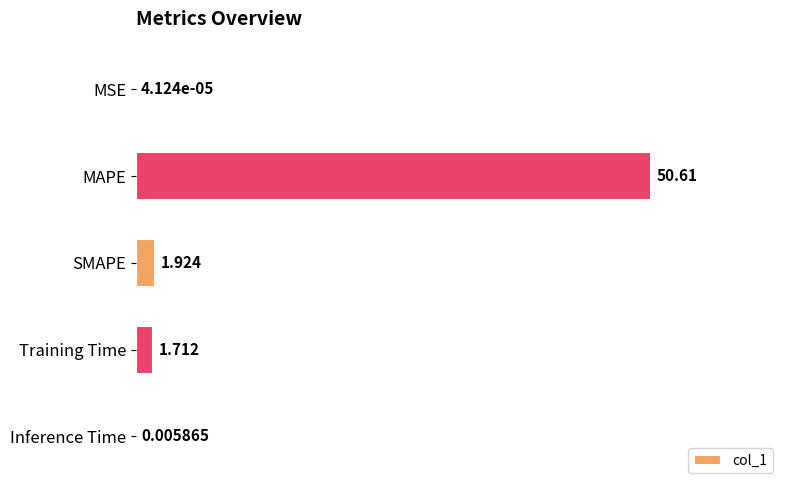

Between MAPE and Training Time, which is larger?

MAPE